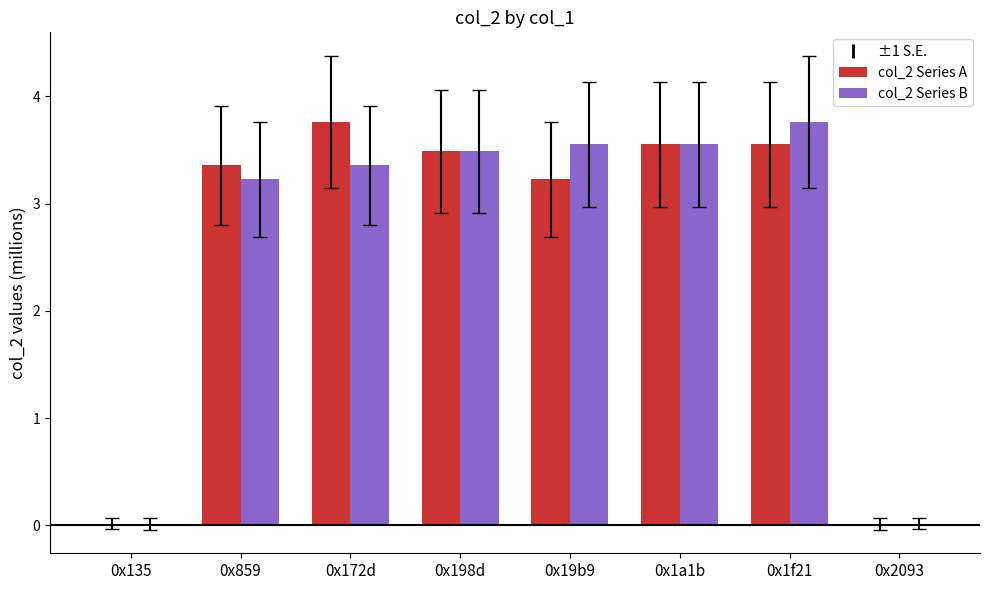

Between 0x859 and 0x1f21, which series saw the biggest shift?

col_2 Series B